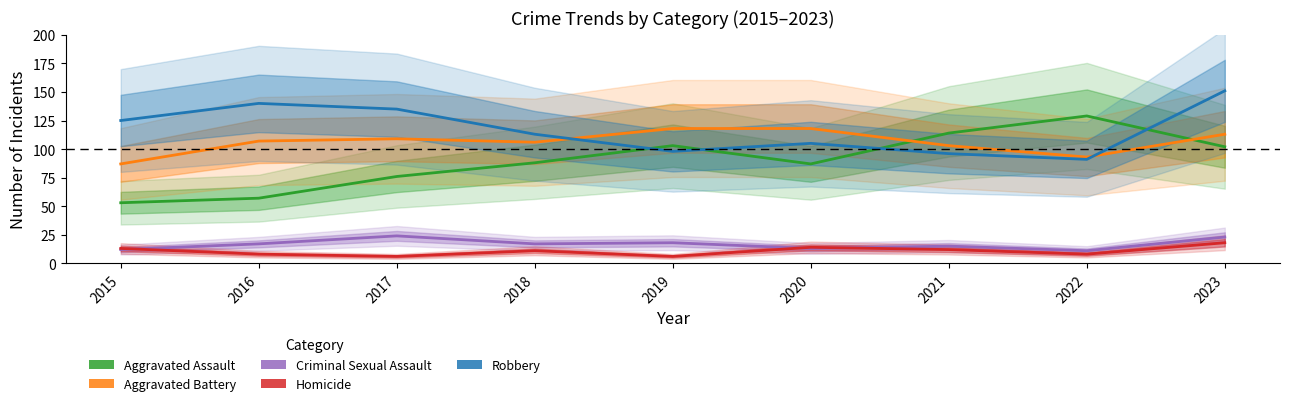

The value of Aggravated Battery at 2016 is 176. True or false?

False